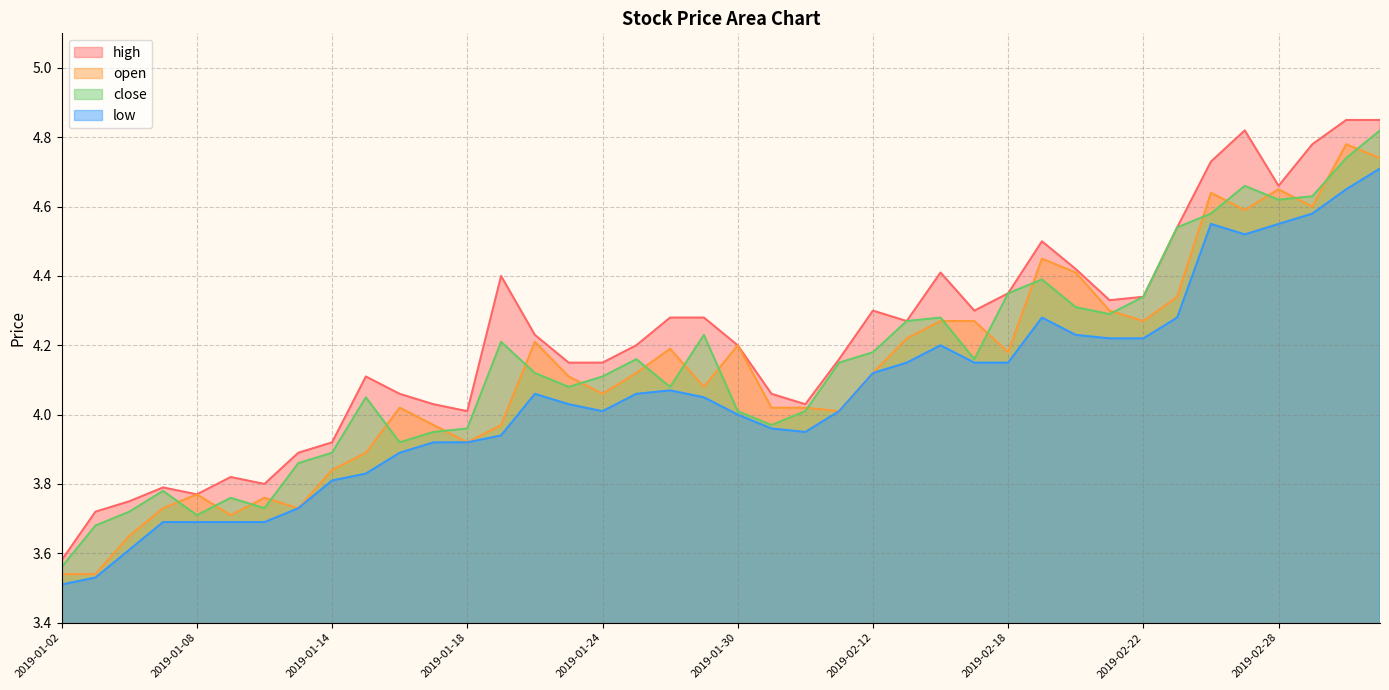

What are all the series names shown in the legend?

high, open, close, low